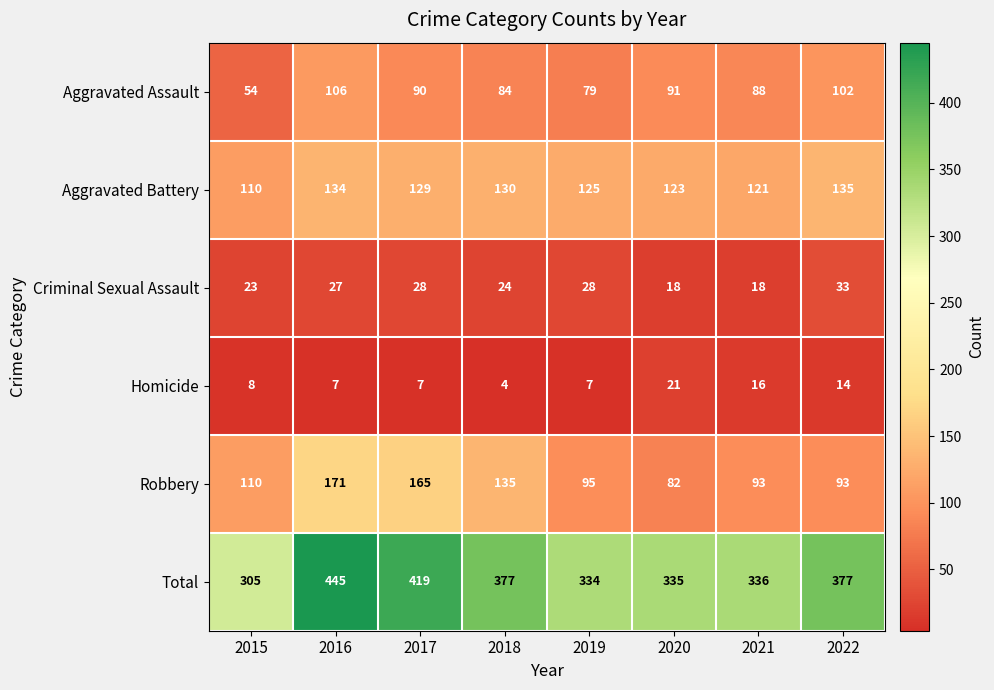

Which category has the highest value in the Total series?

2016